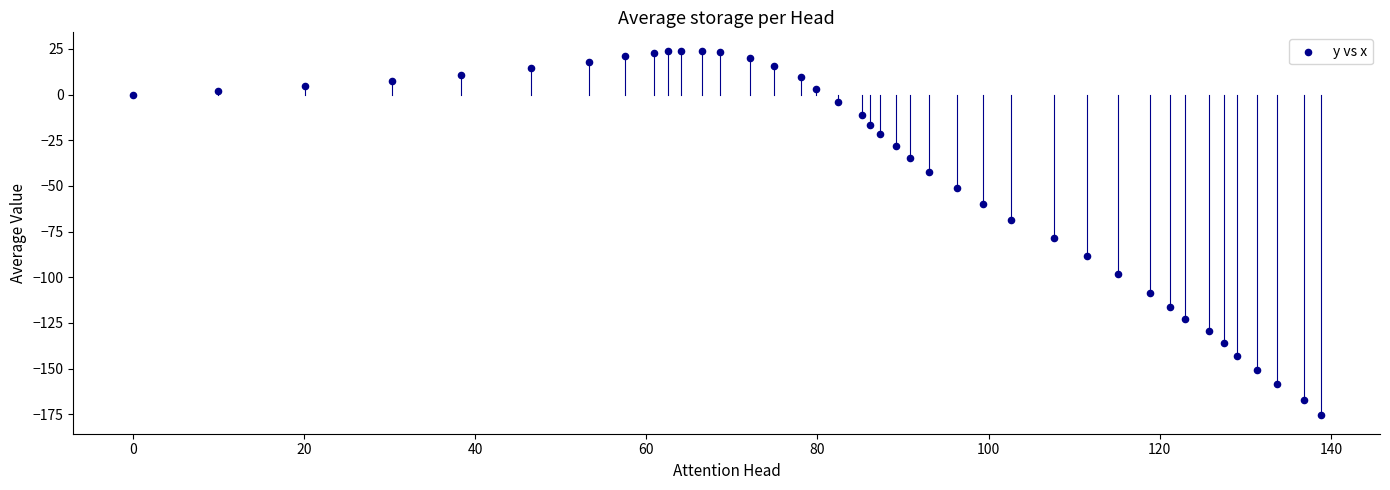

What Y value in the scatter plot is closest to -75?

-78.6